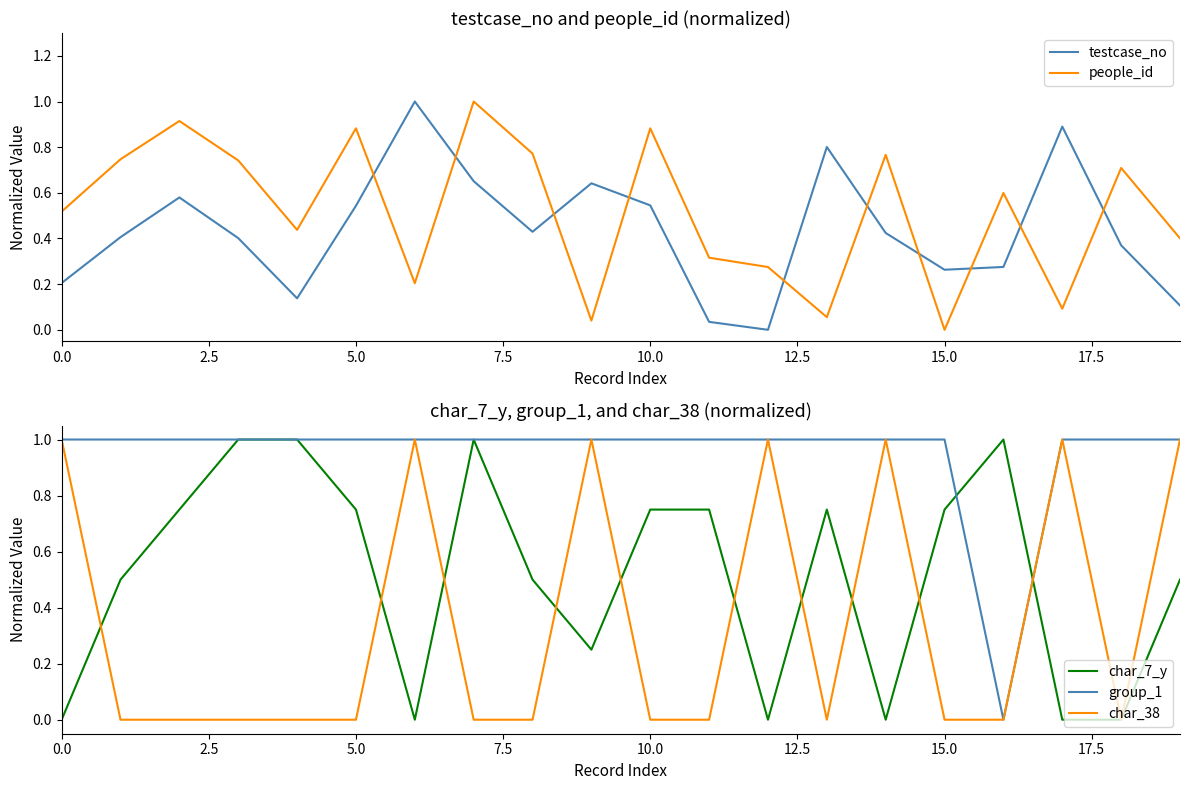

What is the label of the 20th point from the left?

19